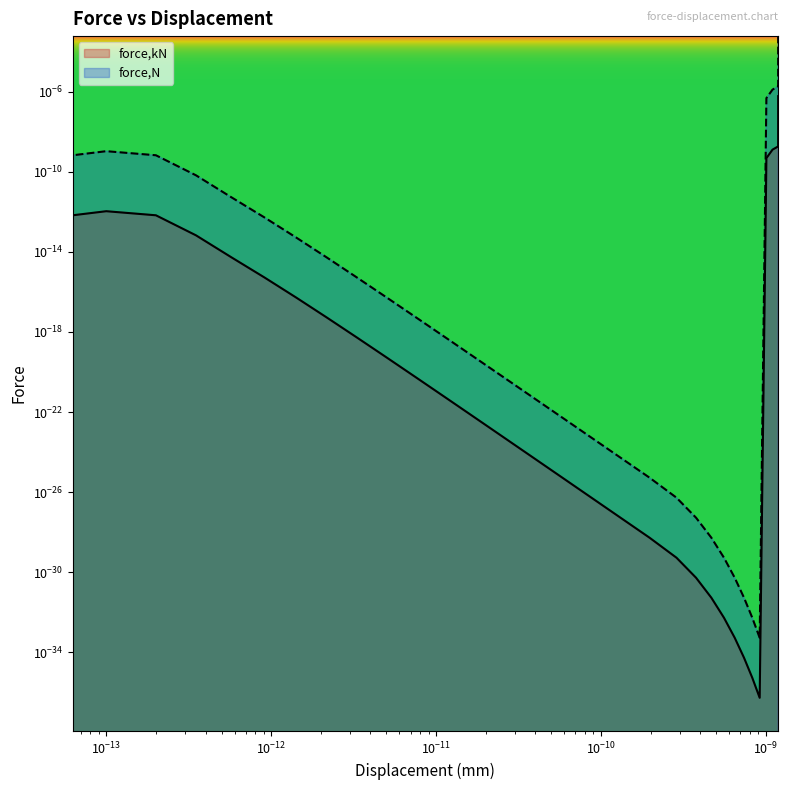

At how many categories does at least one series exceed 0?

30